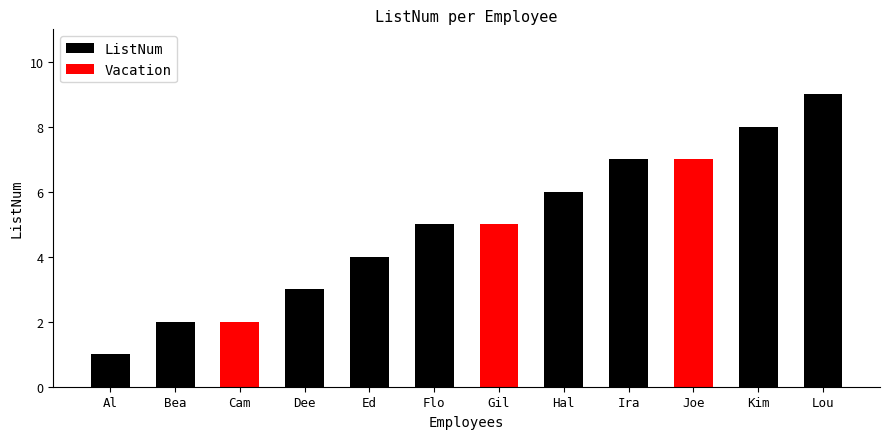

Which label corresponds to the smallest value in the chart?

Al